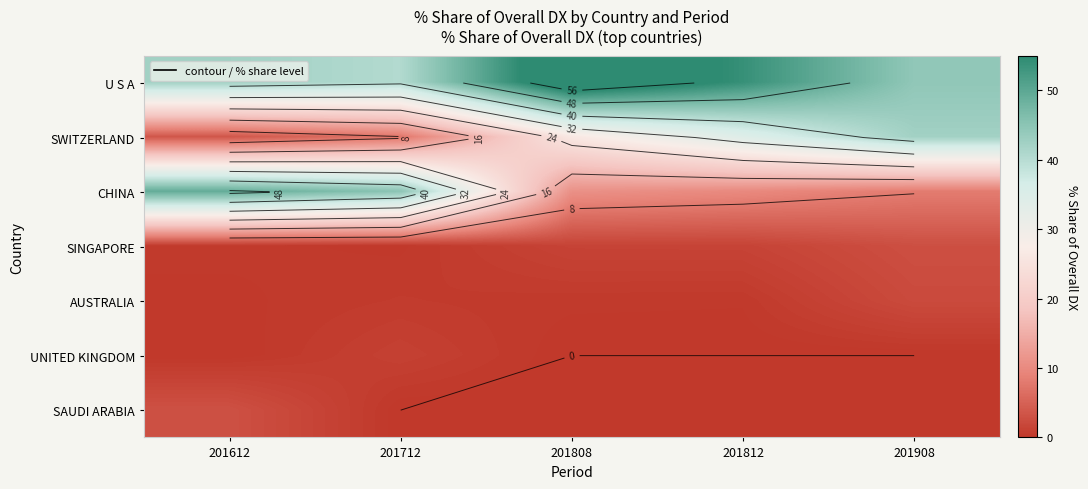

Which category has the highest value in the U S A series?

201808